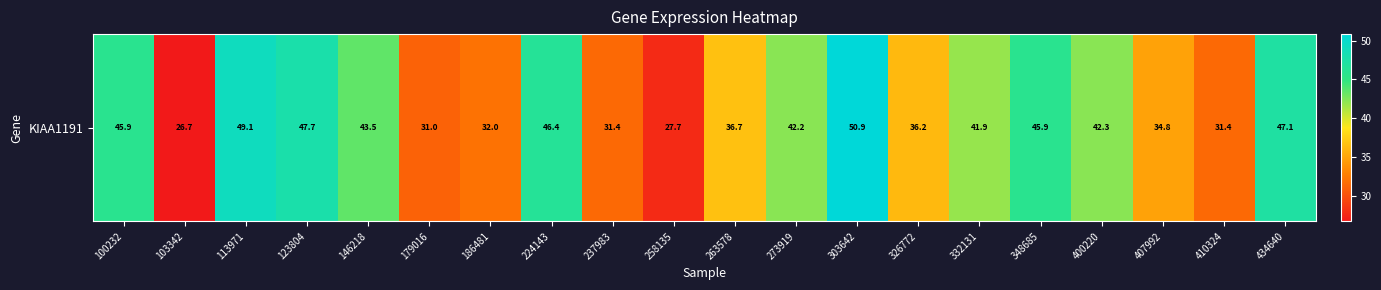

What is the average value?

39.5